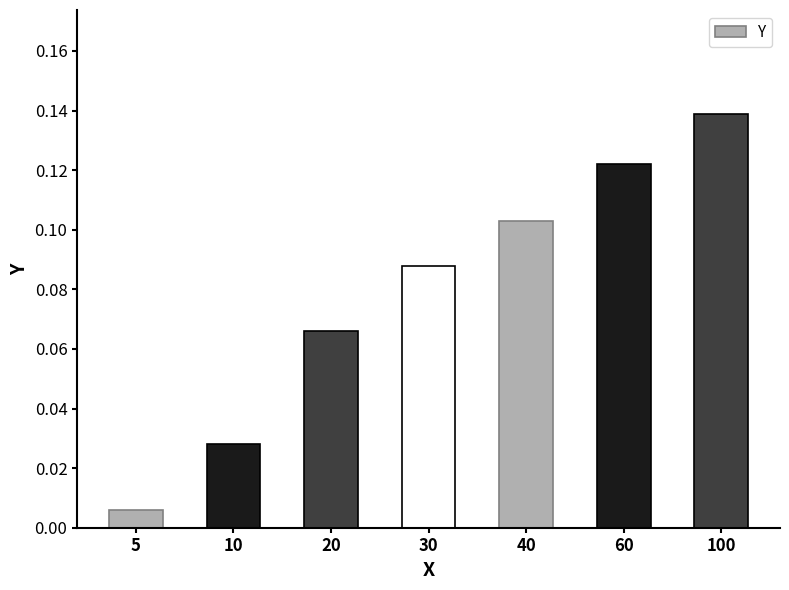

Is it true that the value at 60 is 0.2?

False